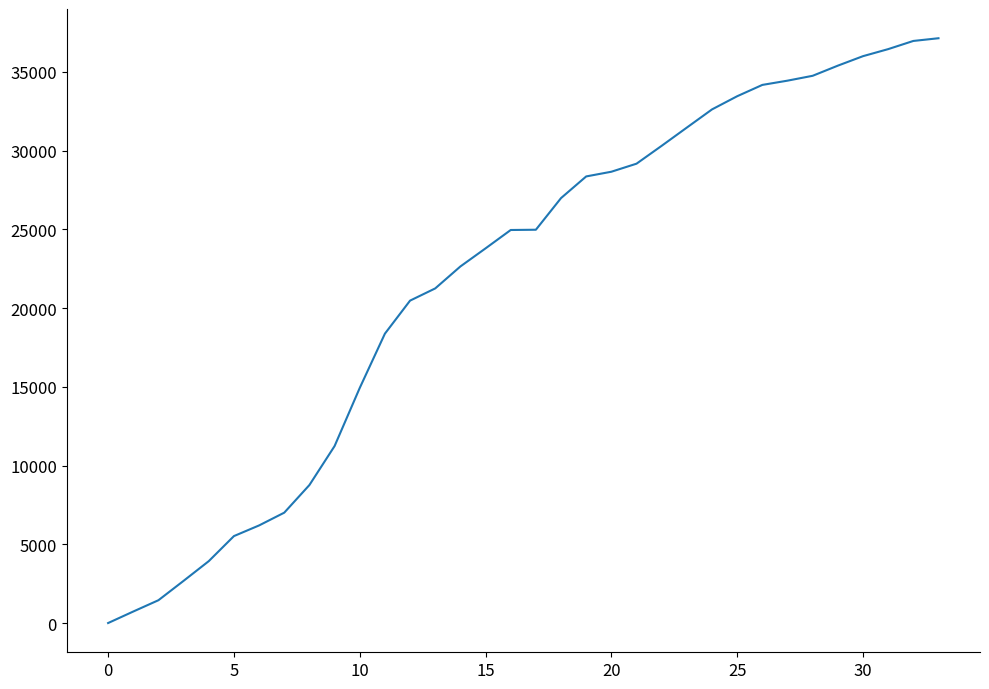

What is the difference between the maximum and minimum values?

37114